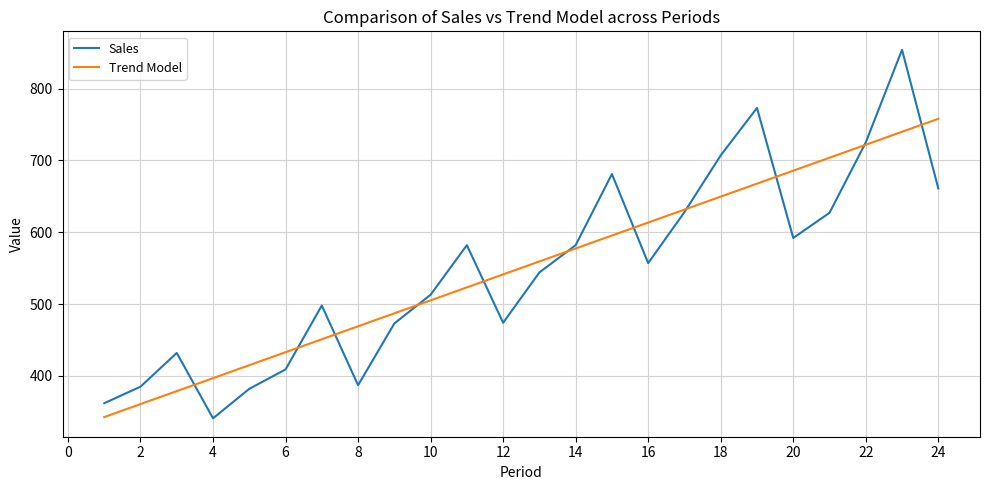

What is the sum of all Sales values?

13169.0